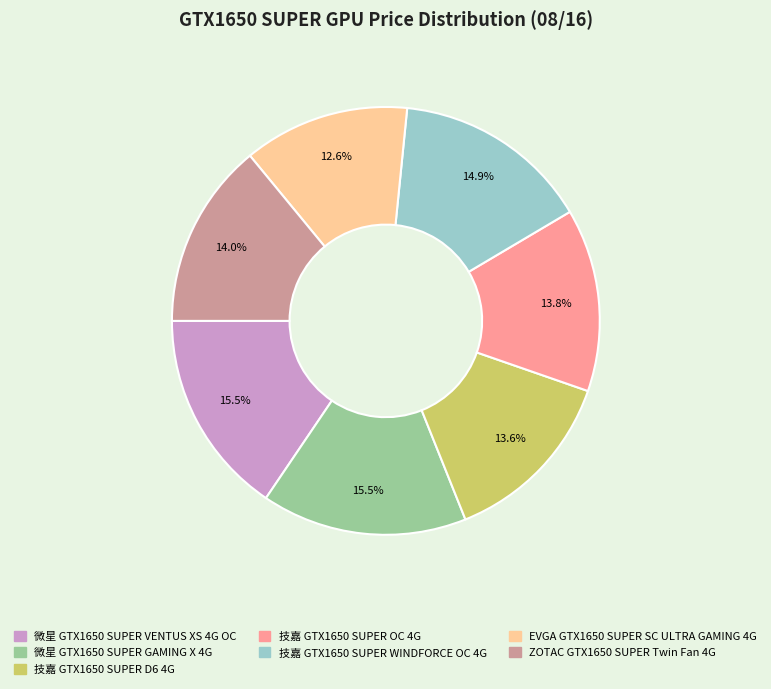

To the nearest percent, what portion does 技嘉 GTX1650 SUPER OC 4G represent?

14%